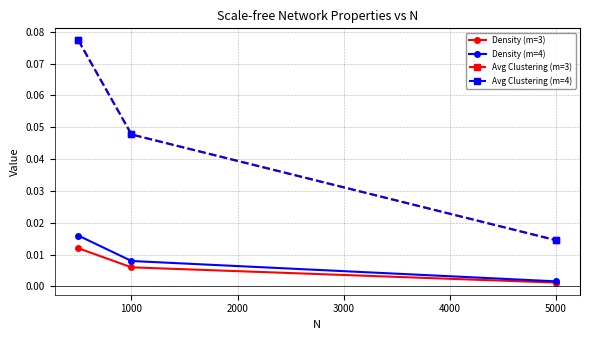

Which series has the largest total across all categories?

Avg Clustering (m=3)